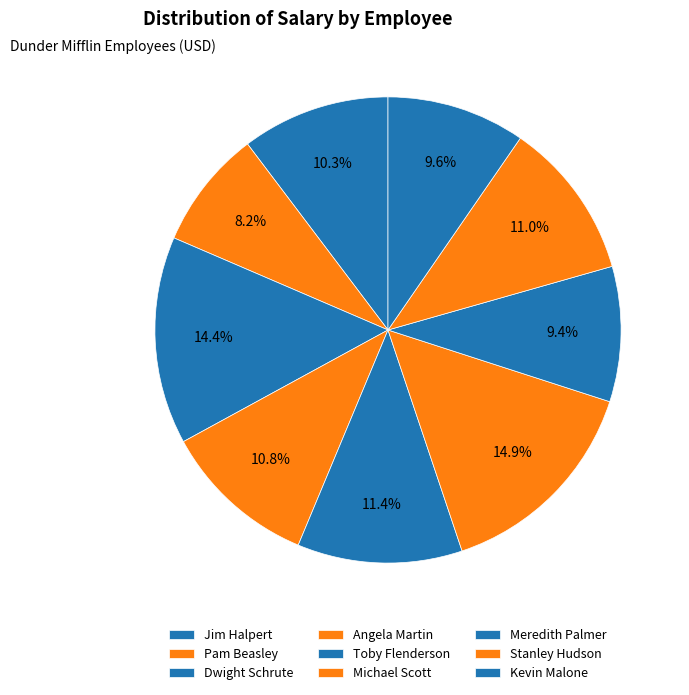

Between Jim Halpert and Kevin Malone, which is larger?

Jim Halpert